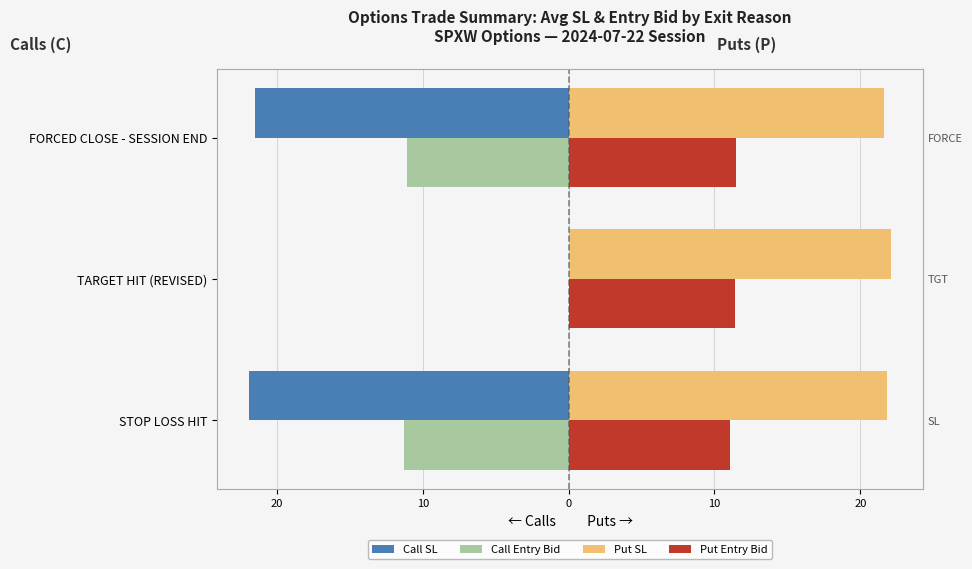

Is the value of Put SL at STOP LOSS HIT greater than the value of Call Entry Bid at FORCED CLOSE - SESSION END?

Yes